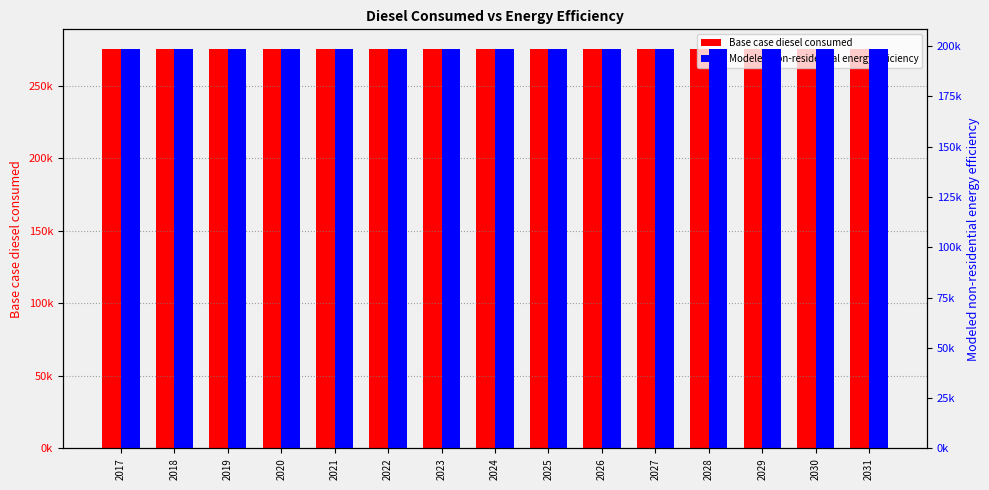

Rank the series by their maximum value, from highest to lowest.

Base case diesel consumed, Modeled non-residential energy efficiency